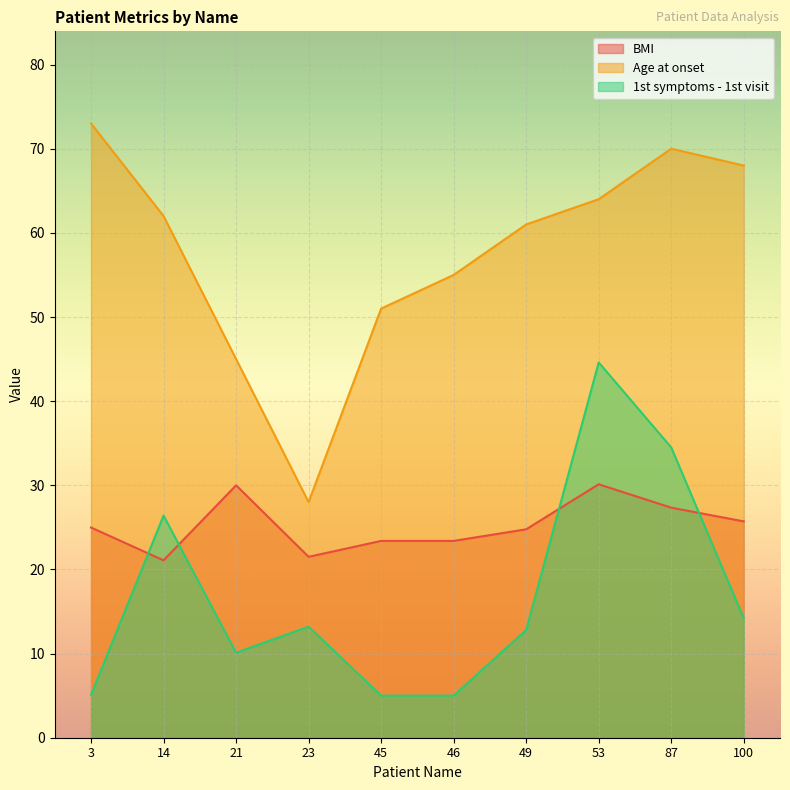

What is the difference between the second highest and minimum values in the Age at onset series?

42.0